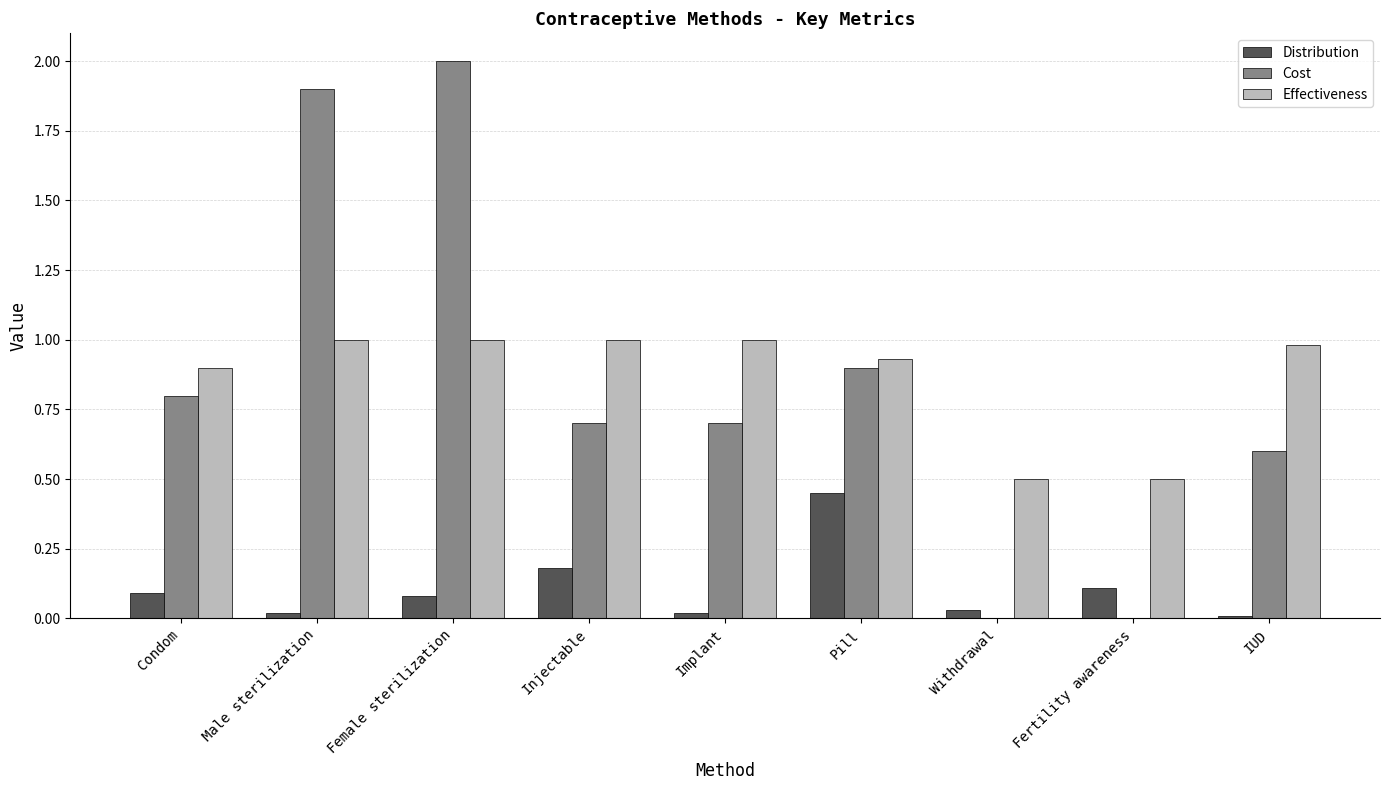

Which series has the largest total across all categories?

Effectiveness